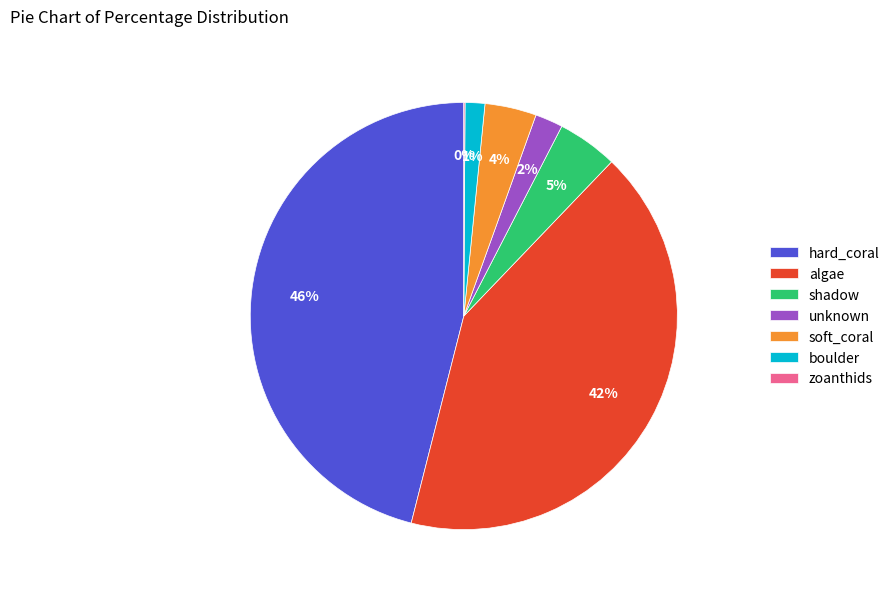

Is there a majority slice in this chart?

No